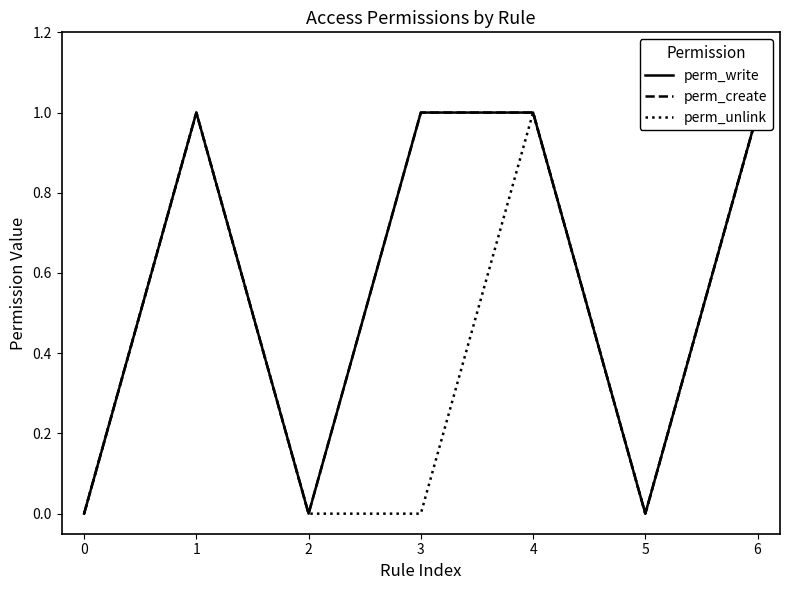

Is it true that perm_create equals -1 at 2?

False